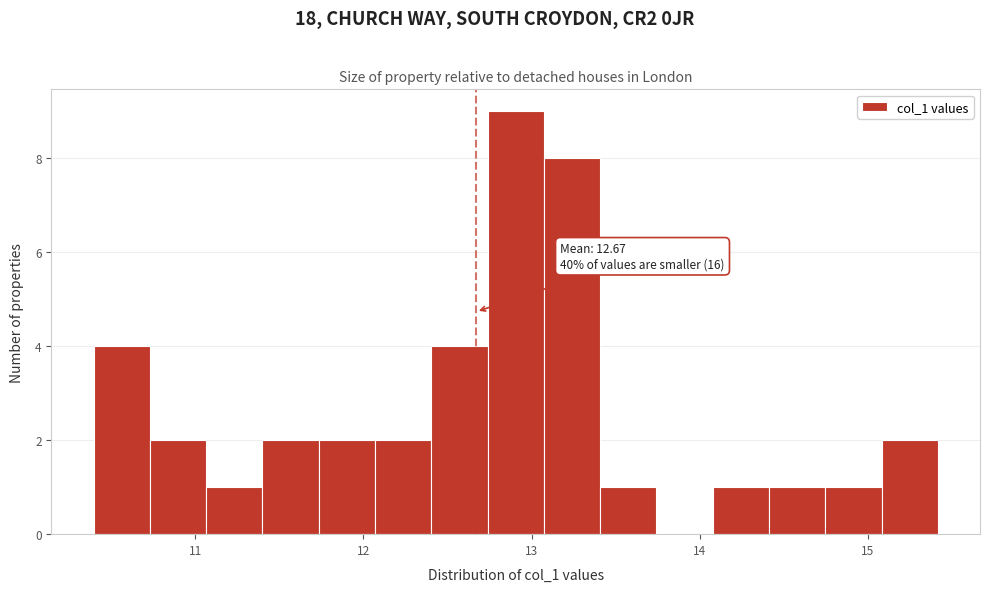

Around what value on the x-axis is the tallest bar? Give the approximate position of its centre, as read against the axis.

12.9